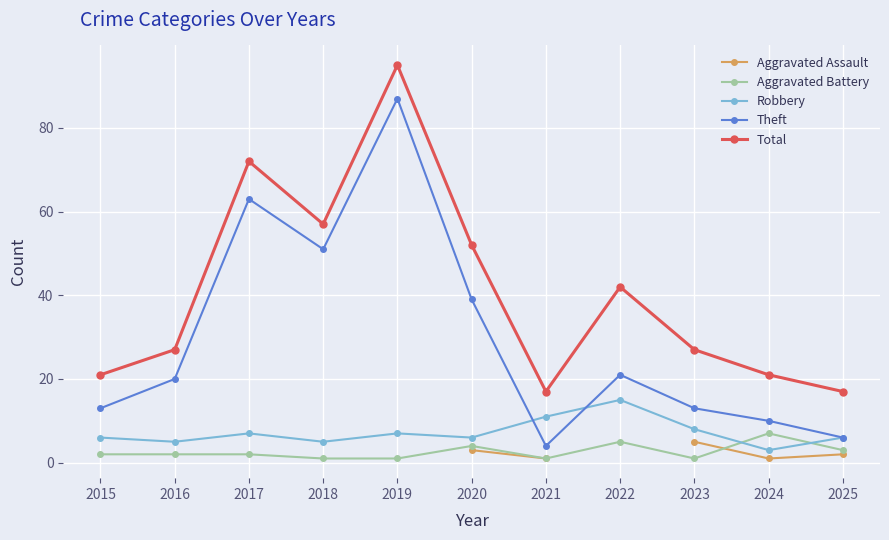

The Theft series shows 147.7 at 2019. True or false?

False